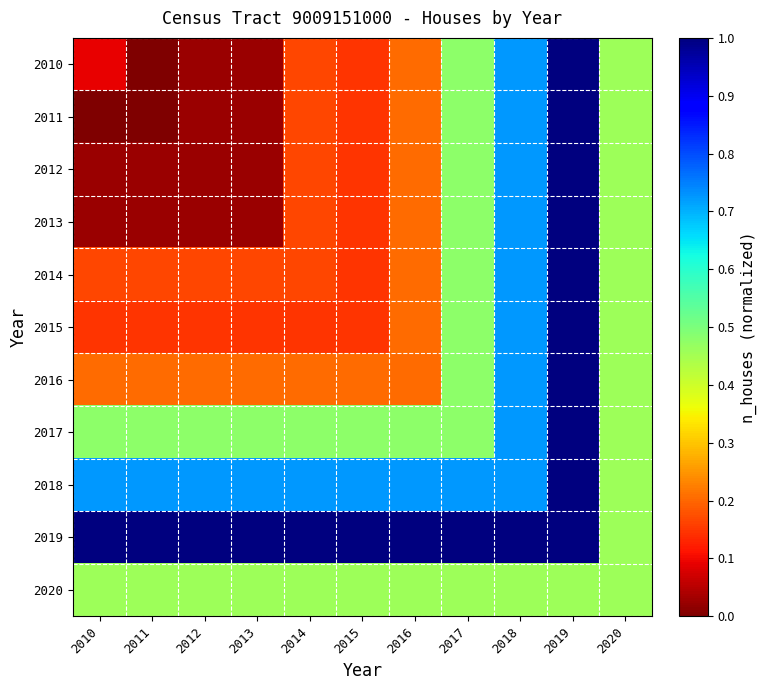

Reading right to left, transcribe all the data shown in this chart.

2010: 2020=0.5	2019=1.0	2018=0.7	2017=0.5	2016=0.2	2015=0.1	2014=0.2	2013=0.0	2012=0.0	2011=0.0	2010=0.1
2011: 2020=0.5	2019=1.0	2018=0.7	2017=0.5	2016=0.2	2015=0.1	2014=0.2	2013=0.0	2012=0.0	2011=0.0	2010=0.0
2012: 2020=0.5	2019=1.0	2018=0.7	2017=0.5	2016=0.2	2015=0.1	2014=0.2	2013=0.0	2012=0.0	2011=0.0	2010=0.0
2013: 2020=0.5	2019=1.0	2018=0.7	2017=0.5	2016=0.2	2015=0.1	2014=0.2	2013=0.0	2012=0.0	2011=0.0	2010=0.0
2014: 2020=0.5	2019=1.0	2018=0.7	2017=0.5	2016=0.2	2015=0.1	2014=0.2	2013=0.2	2012=0.2	2011=0.2	2010=0.2
2015: 2020=0.5	2019=1.0	2018=0.7	2017=0.5	2016=0.2	2015=0.1	2014=0.1	2013=0.1	2012=0.1	2011=0.1	2010=0.1
2016: 2020=0.5	2019=1.0	2018=0.7	2017=0.5	2016=0.2	2015=0.2	2014=0.2	2013=0.2	2012=0.2	2011=0.2	2010=0.2
2017: 2020=0.5	2019=1.0	2018=0.7	2017=0.5	2016=0.5	2015=0.5	2014=0.5	2013=0.5	2012=0.5	2011=0.5	2010=0.5
2018: 2020=0.5	2019=1.0	2018=0.7	2017=0.7	2016=0.7	2015=0.7	2014=0.7	2013=0.7	2012=0.7	2011=0.7	2010=0.7
2019: 2020=0.5	2019=1.0	2018=1.0	2017=1.0	2016=1.0	2015=1.0	2014=1.0	2013=1.0	2012=1.0	2011=1.0	2010=1.0
2020: 2020=0.5	2019=0.5	2018=0.5	2017=0.5	2016=0.5	2015=0.5	2014=0.5	2013=0.5	2012=0.5	2011=0.5	2010=0.5